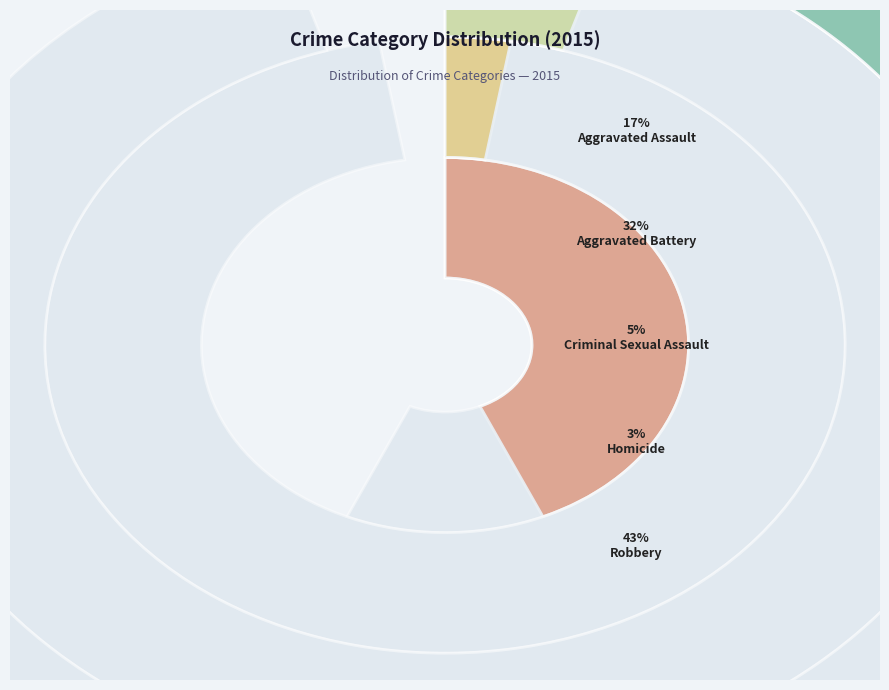

What portion of the pie excludes Homicide?

97.4%